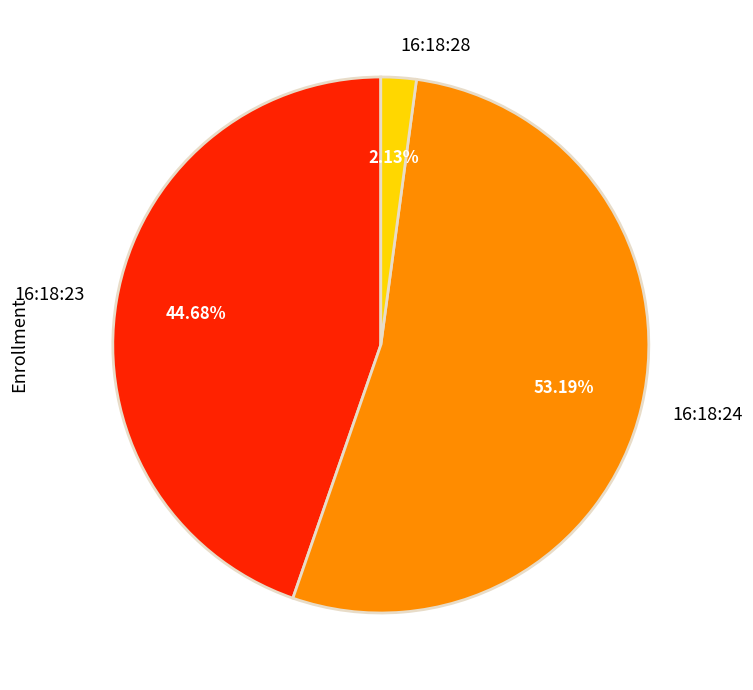

What portion of the pie excludes 16:18:23?

55.3%